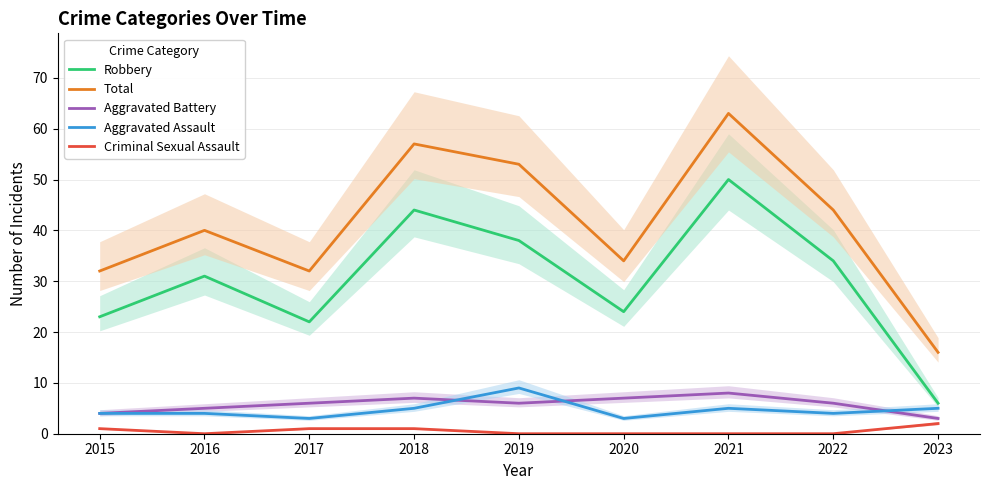

Where is Aggravated Battery nearest to the value 5?

2016